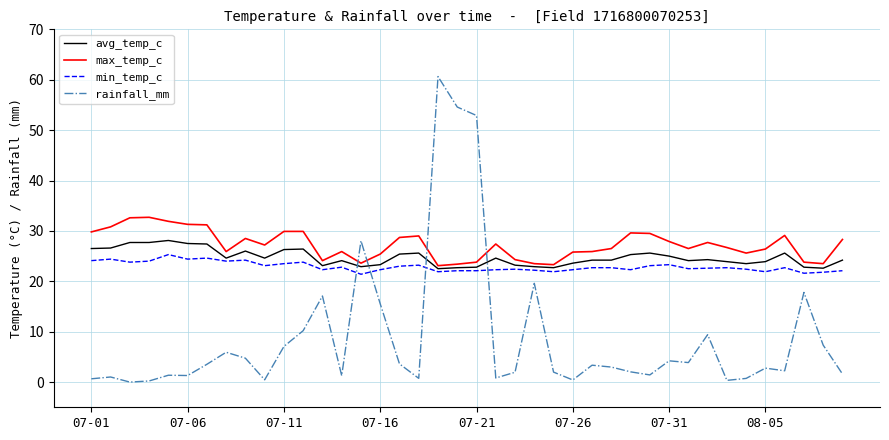

Which series has the widest spread of values?

rainfall_mm